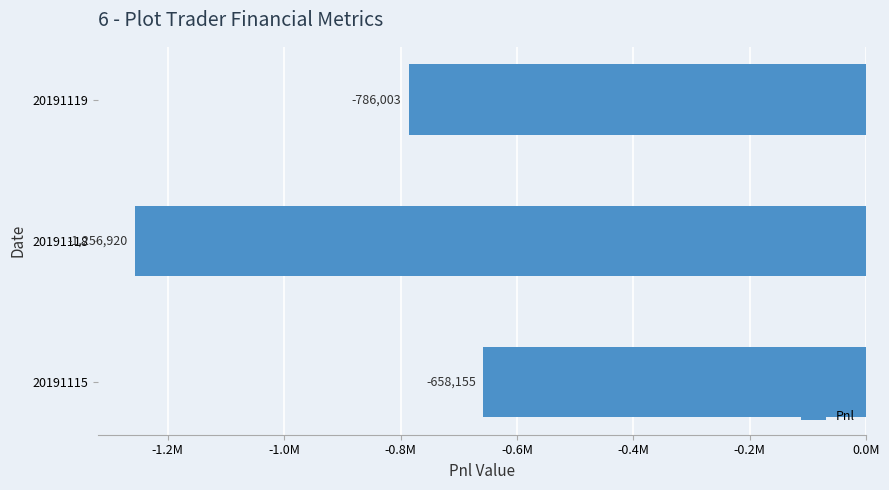

What is the maximum value shown in the chart?

-658154.9